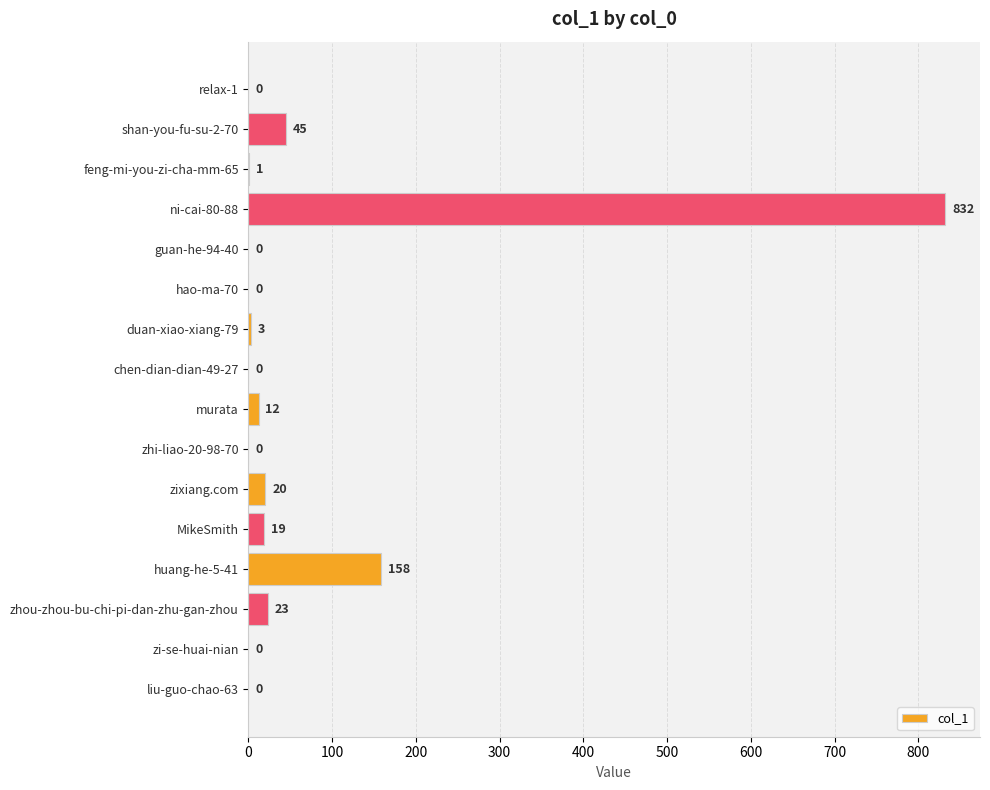

What is the maximum value shown in the chart?

832